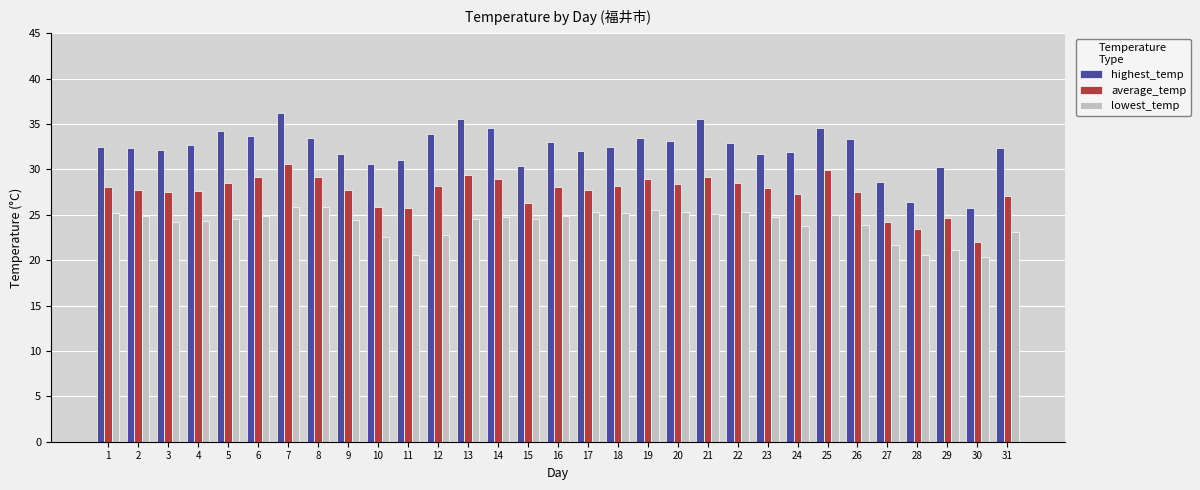

How many bars are there in each group?

3